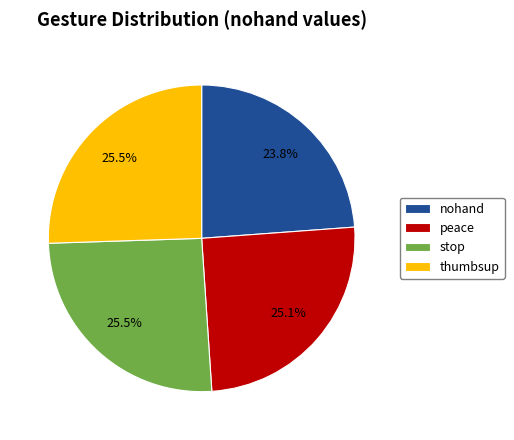

Which slice is the smallest?

nohand